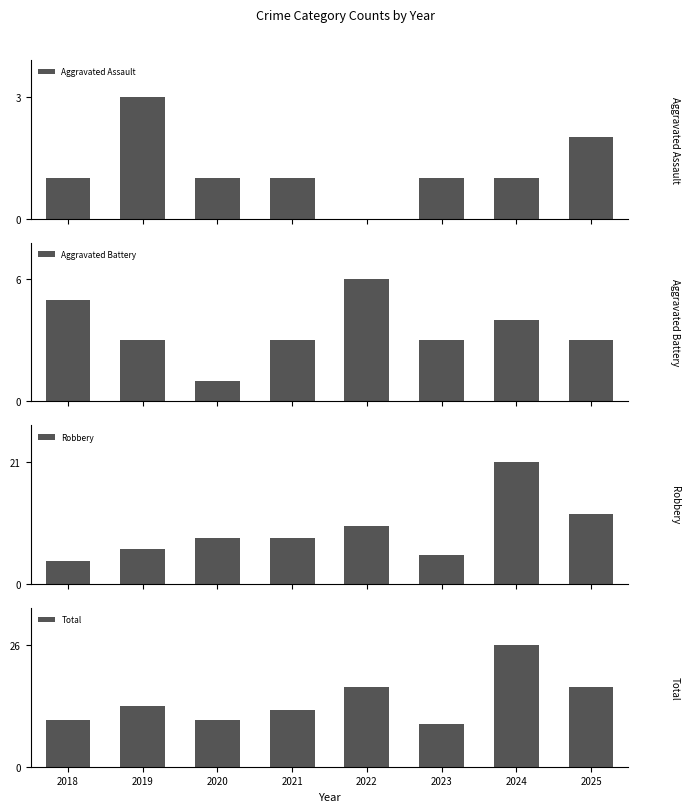

The value of Aggravated Assault at 2022 is -1. True or false?

False